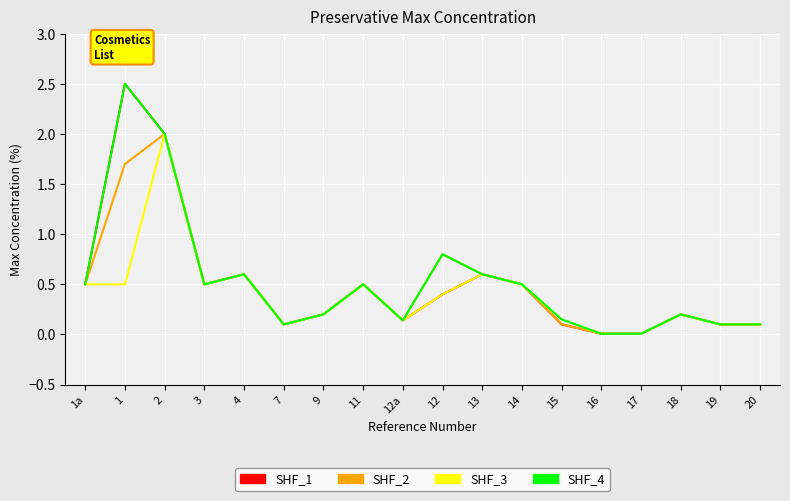

Is the value of SHF_4 at 3 greater than the value of SHF_3 at 18?

Yes